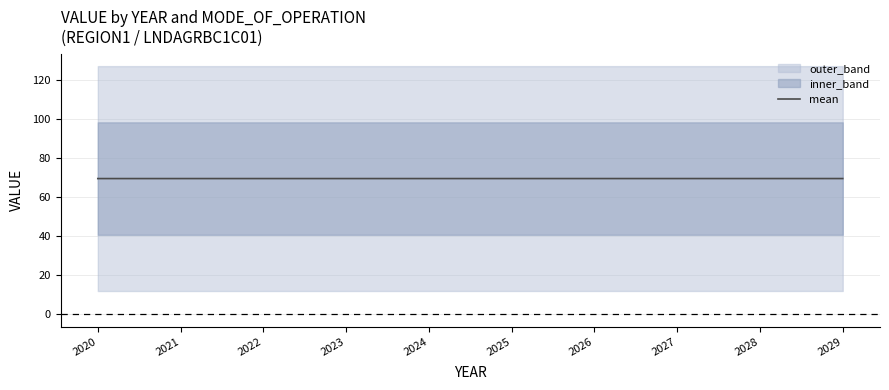

What is the value of the 4th point from the left?

69.4